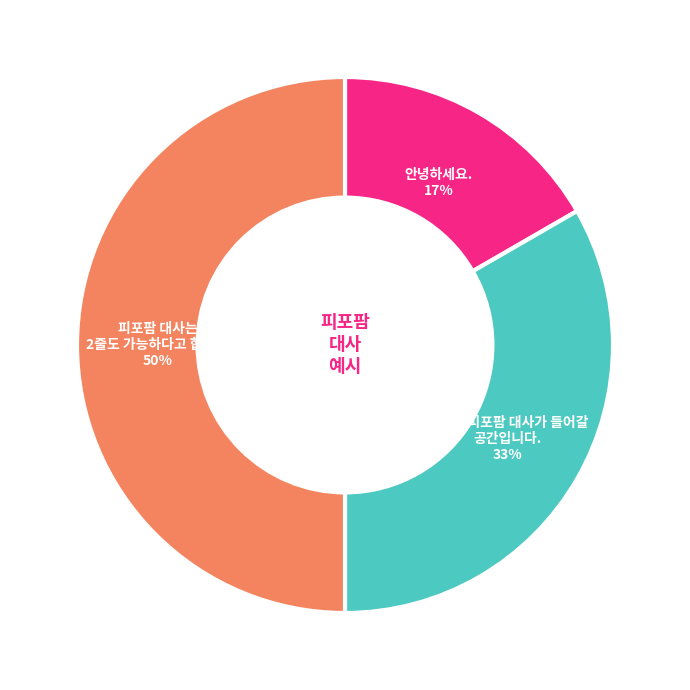

Does 안녕하세요. account for over 50% of the chart?

No